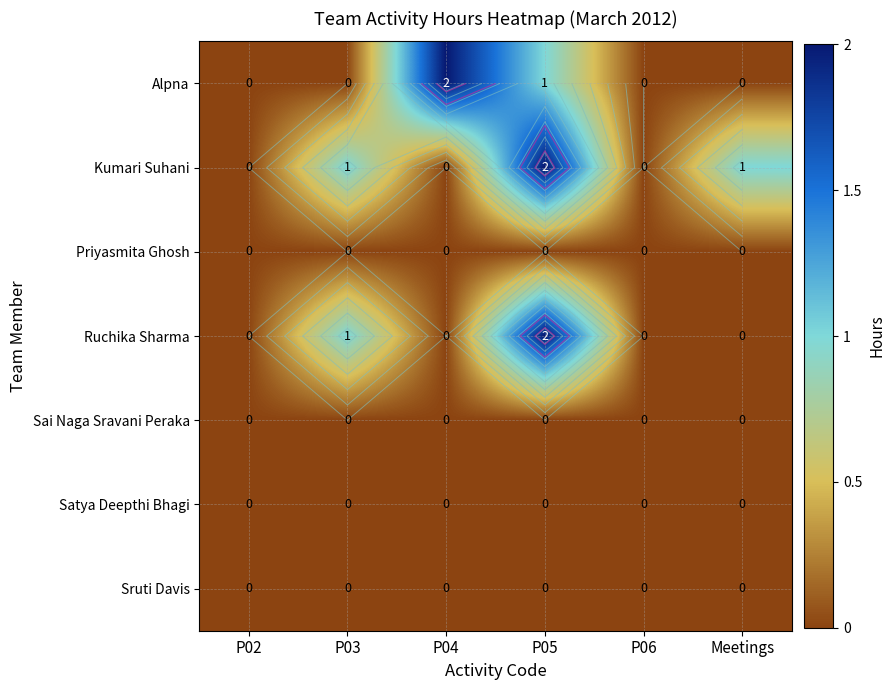

What value does the Alpna series have at P05?

1